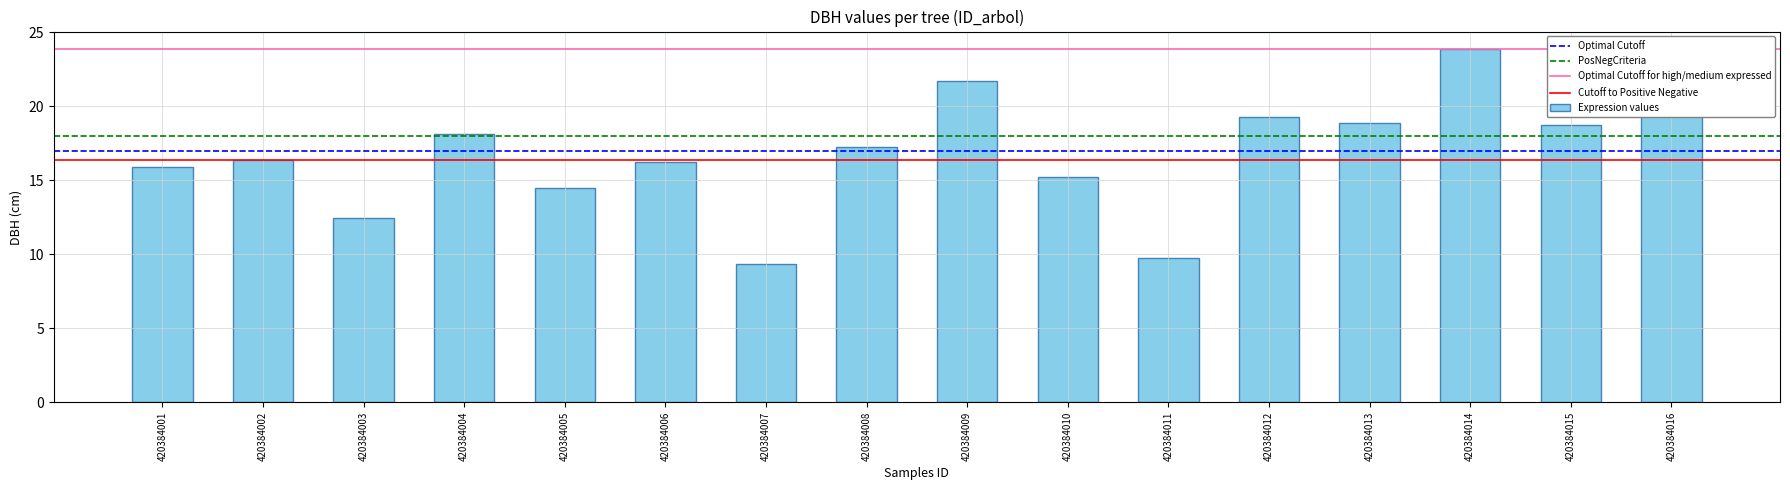

Between 420384015 and 420384010, which is larger?

420384015